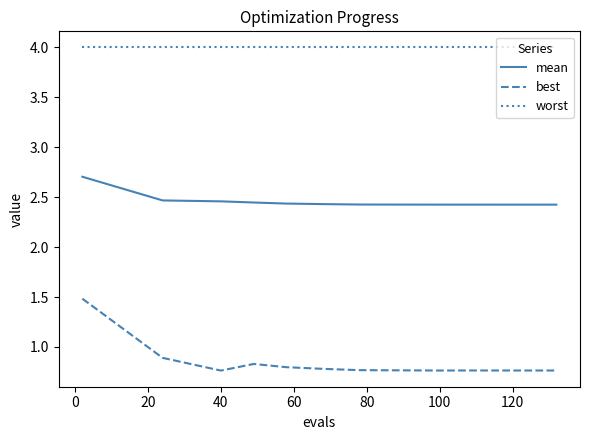

How many lines are shown in the chart?

3